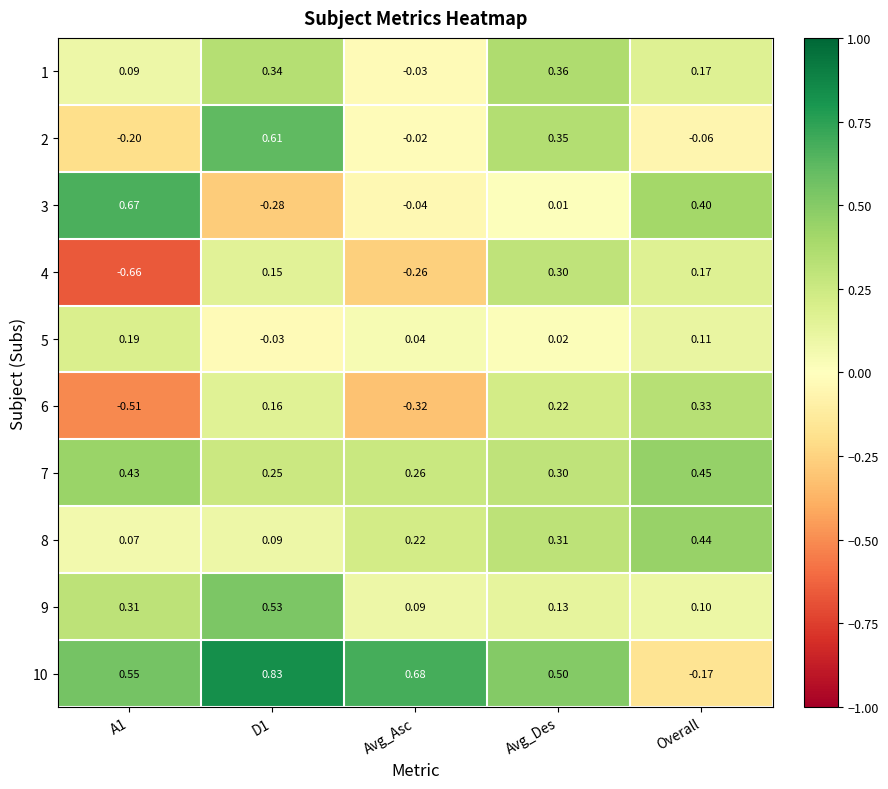

How many series are shown in this chart?

10